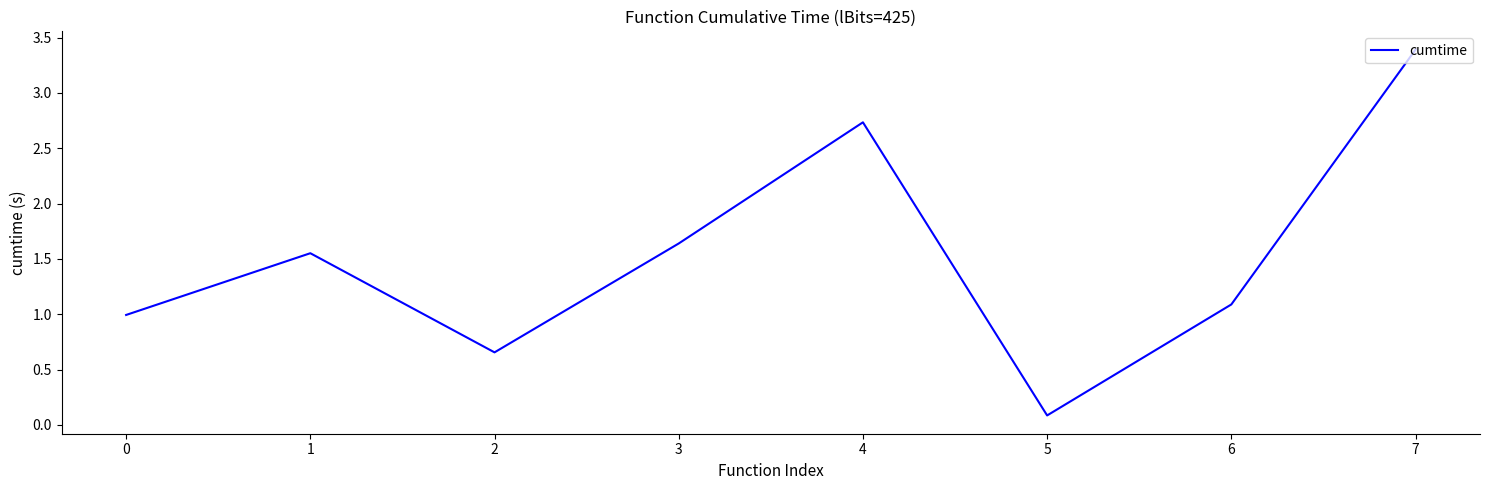

At which category does the data reach its first local valley?

2